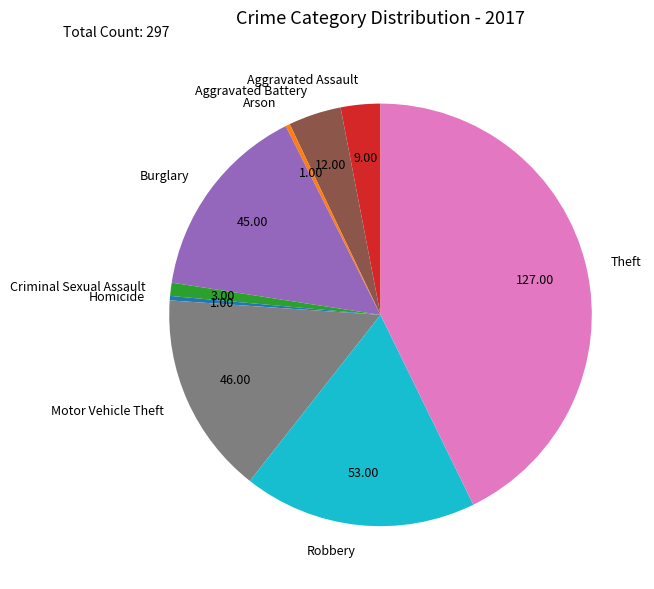

Does any single category account for the majority?

No